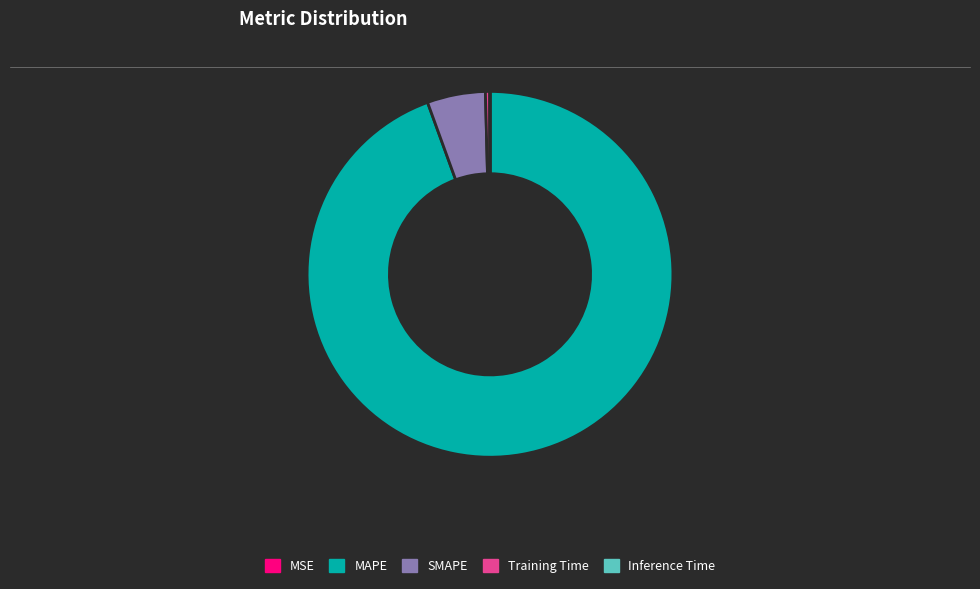

Is MAPE the majority of the pie?

Yes